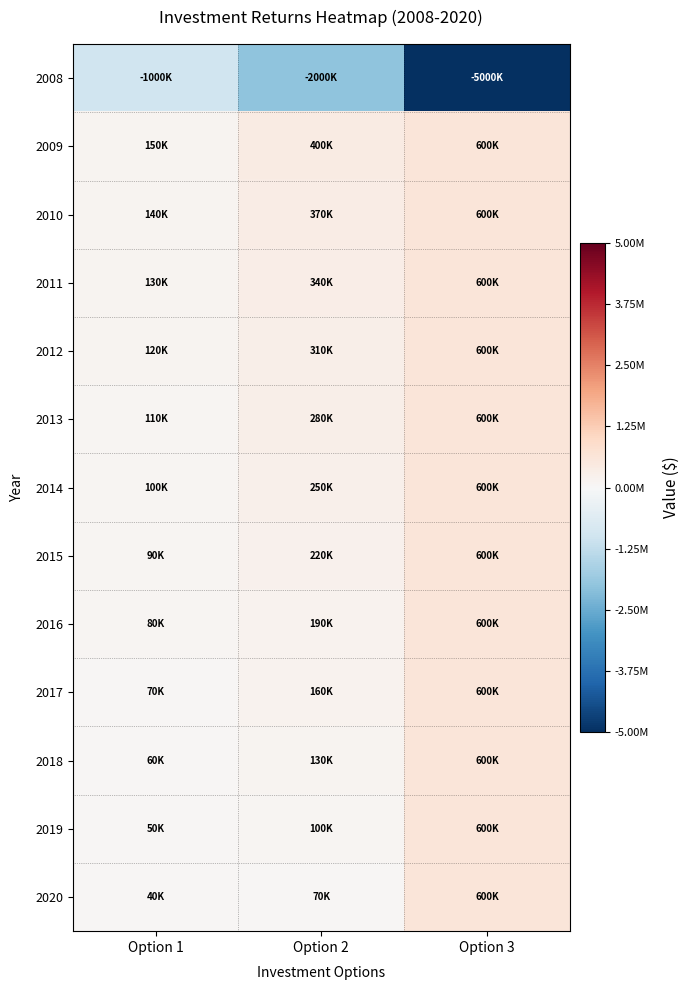

Which has a higher value, Option 1 or Option 3?

Option 1